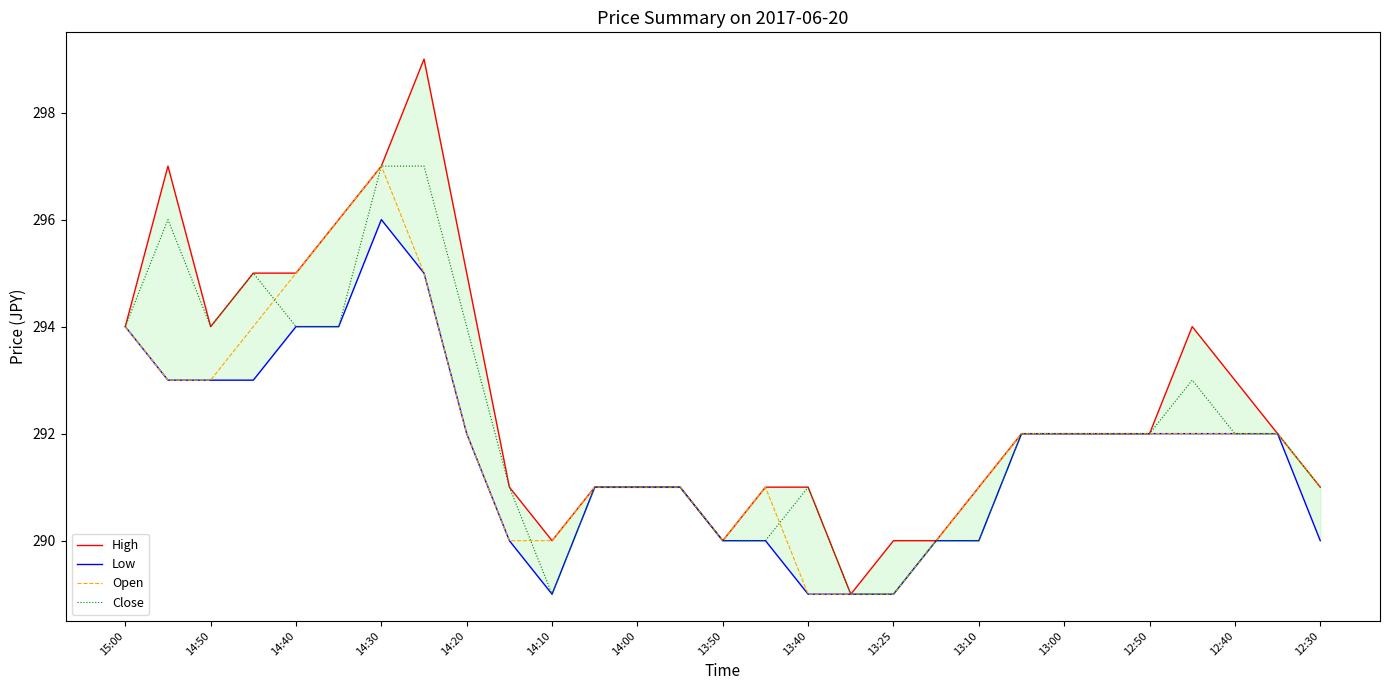

True or false: High and Open cross at least once.

False